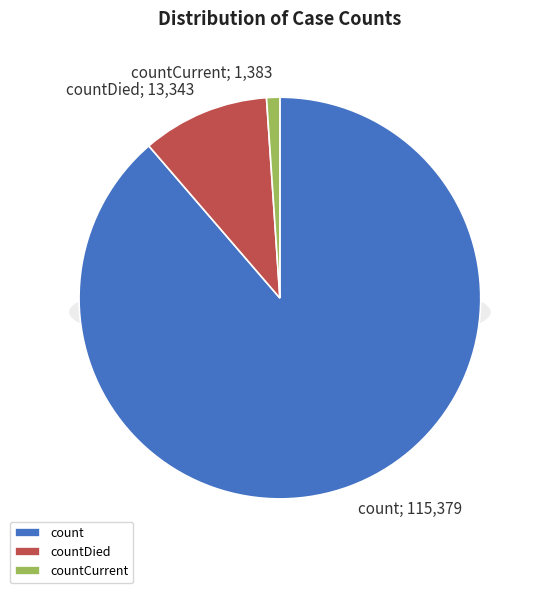

Does count represent more than half of the total?

Yes